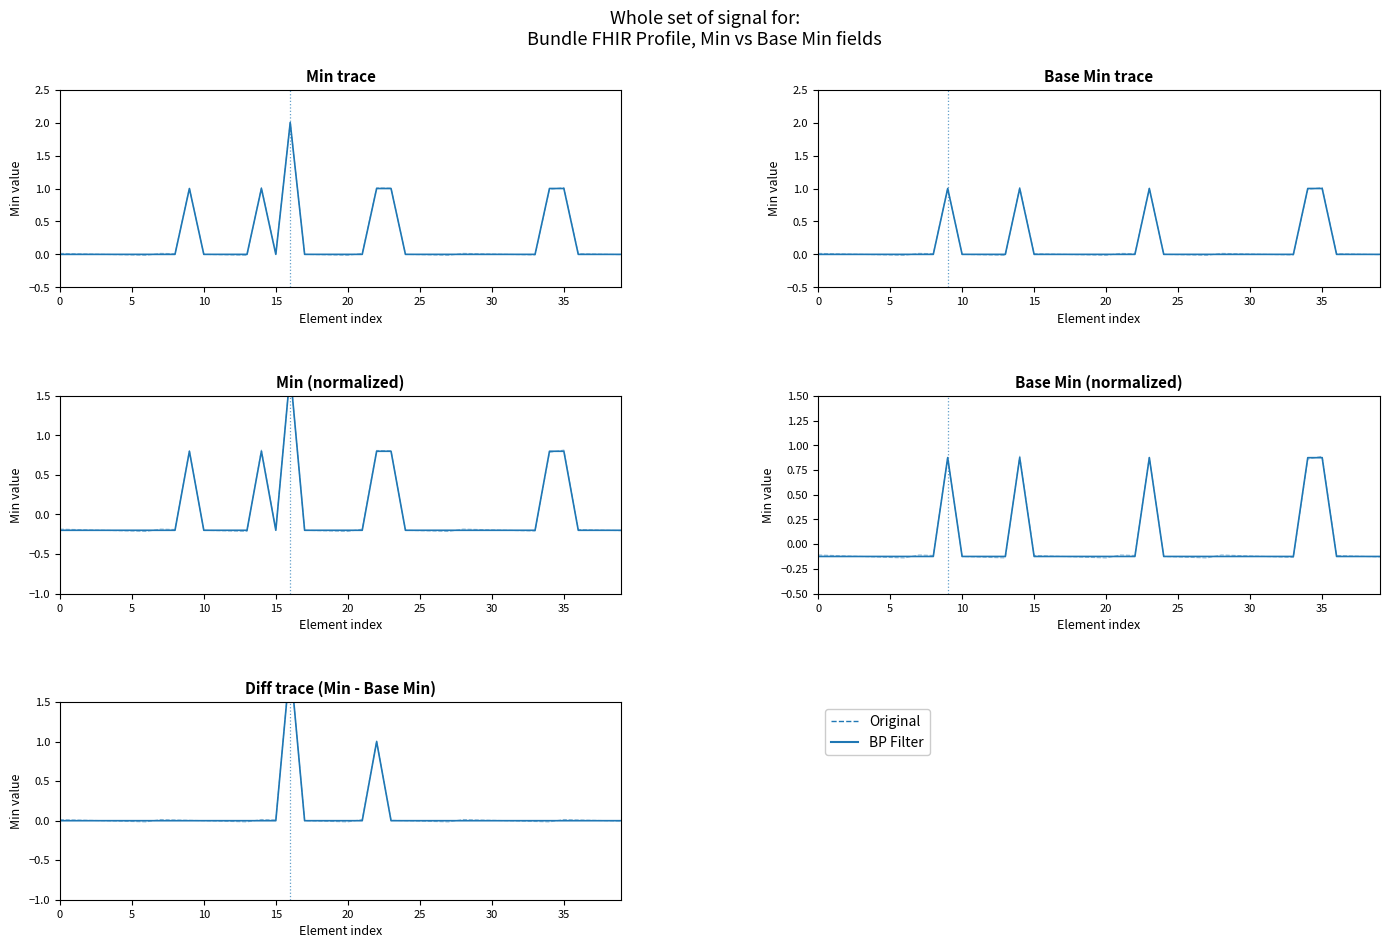

Rank the series by their maximum value, from lowest to highest.

BP Filter, Original